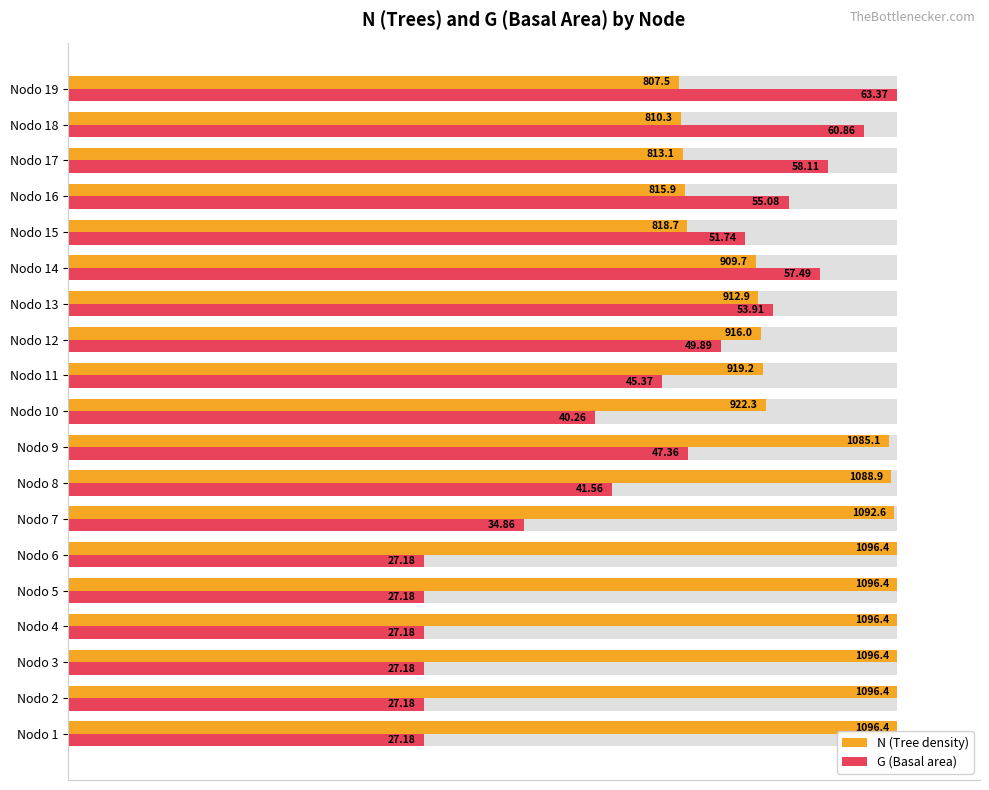

Reading right to left, transcribe all the data shown in this chart.

N (Tree density): 73.7	73.9	74.2	74.4	74.7	83.0	83.3	83.5	83.8	84.1	99.0	99.3	99.7	100.0	100.0	100.0	100.0	100.0	100.0
G (Basal area): 100.0	96.0	91.7	86.9	81.6	90.7	85.1	78.7	71.6	63.5	74.7	65.6	55.0	42.9	42.9	42.9	42.9	42.9	42.9